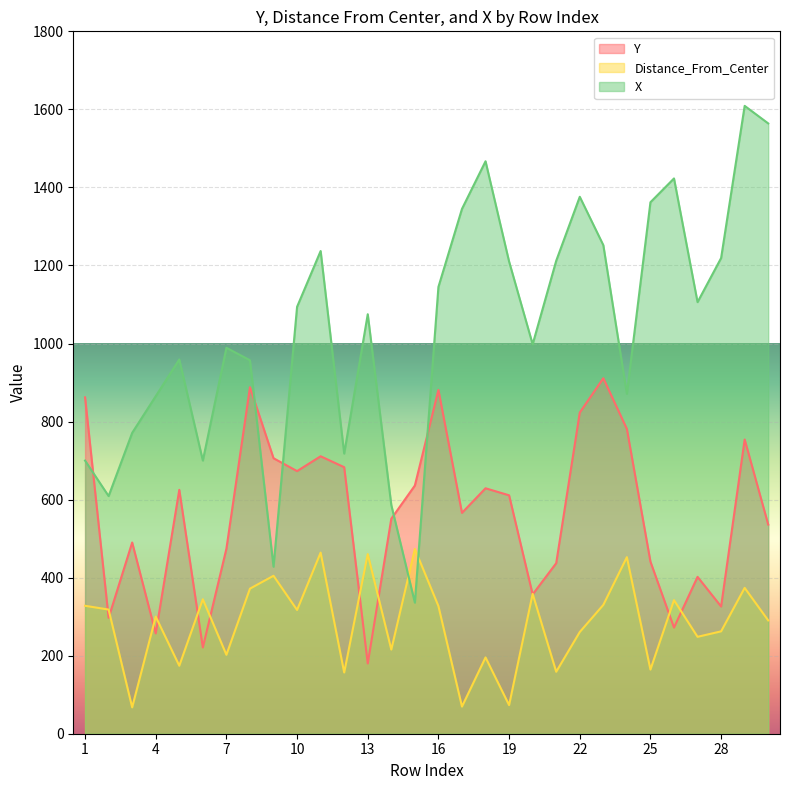

What is the value of the Distance_From_Center point at the 14th from the left?

215.6